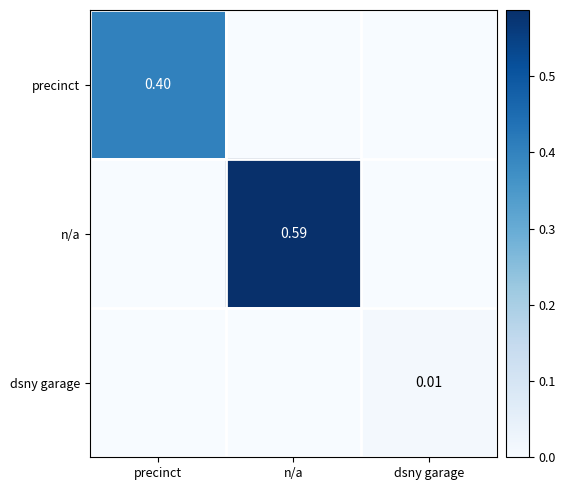

Which category has the lowest value across all series?

n/a